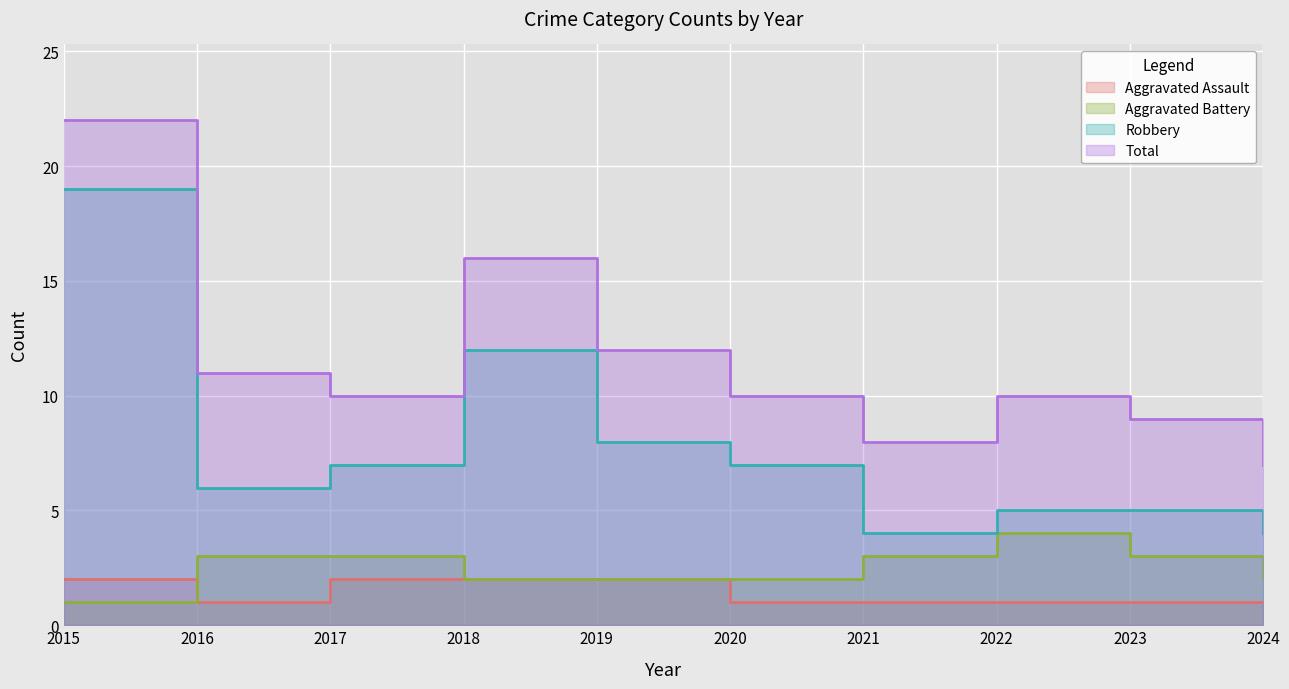

How many interior local valleys does the Robbery series have?

2